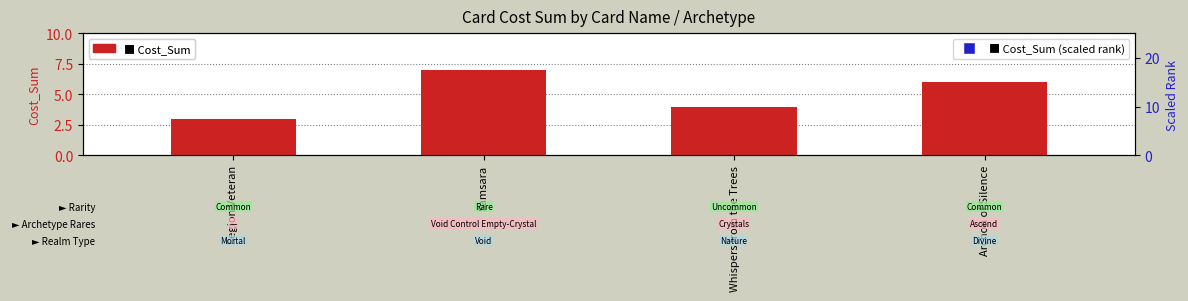

What are all the series names shown in the legend?

Cost_Sum, Cost_Sum (scaled rank)